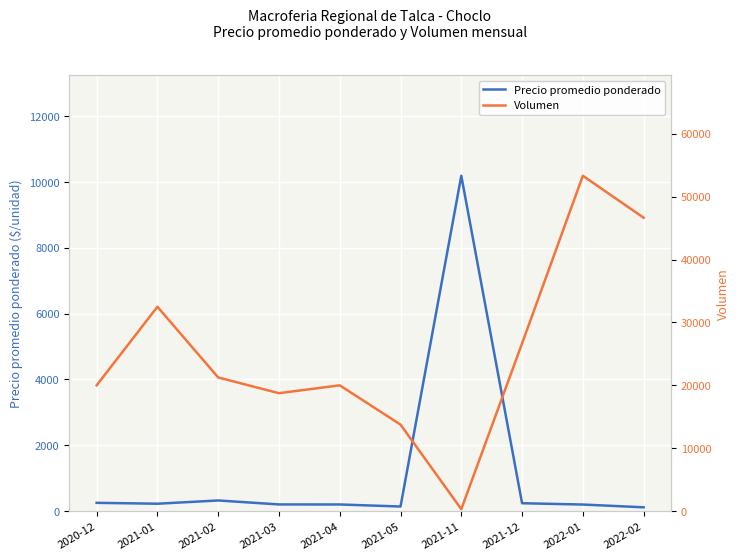

Which series ends up on top after the final intersection of Volumen and Precio promedio ponderado?

Volumen